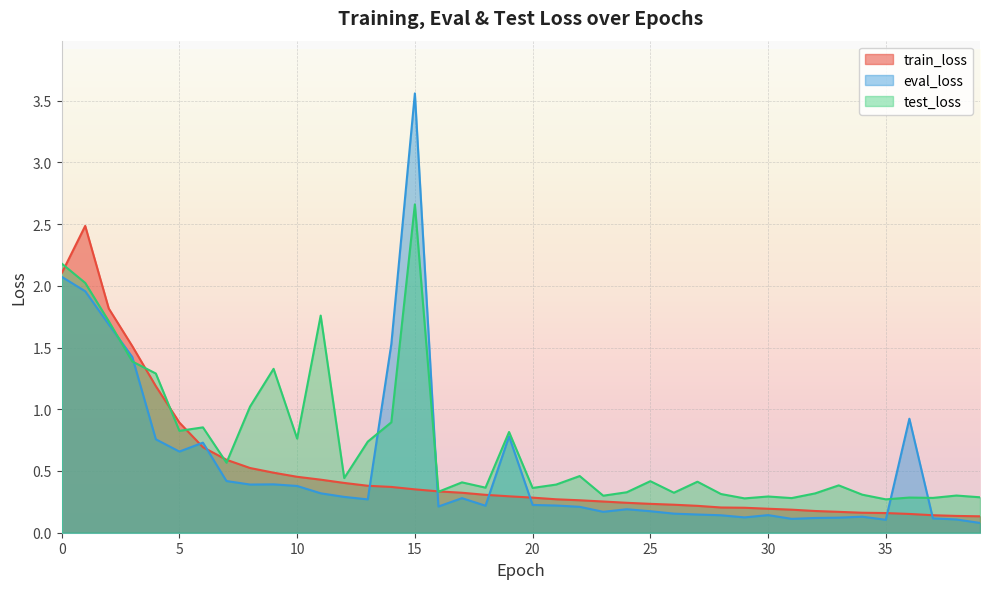

Reading left to right, list all the values displayed in this chart.

train_loss: 0=2.1	1=2.5	2=1.8	3=1.5	4=1.2	5=0.9	6=0.7	7=0.6	8=0.5	9=0.5	10=0.5	11=0.4	12=0.4	13=0.4	14=0.4	15=0.4	16=0.3	17=0.3	18=0.3	19=0.3	20=0.3	21=0.3	22=0.3	23=0.3	24=0.2	25=0.2	26=0.2	27=0.2	28=0.2	29=0.2	30=0.2	31=0.2	32=0.2	33=0.2	34=0.2	35=0.2	36=0.2	37=0.1	38=0.1	39=0.1
eval_loss: 0=2.1	1=2.0	2=1.7	3=1.4	4=0.8	5=0.7	6=0.7	7=0.4	8=0.4	9=0.4	10=0.4	11=0.3	12=0.3	13=0.3	14=1.5	15=3.6	16=0.2	17=0.3	18=0.2	19=0.8	20=0.2	21=0.2	22=0.2	23=0.2	24=0.2	25=0.2	26=0.2	27=0.1	28=0.1	29=0.1	30=0.1	31=0.1	32=0.1	33=0.1	34=0.1	35=0.1	36=0.9	37=0.1	38=0.1	39=0.1
test_loss: 0=2.2	1=2.0	2=1.7	3=1.4	4=1.3	5=0.8	6=0.9	7=0.6	8=1.0	9=1.3	10=0.8	11=1.8	12=0.4	13=0.7	14=0.9	15=2.7	16=0.3	17=0.4	18=0.4	19=0.8	20=0.4	21=0.4	22=0.5	23=0.3	24=0.3	25=0.4	26=0.3	27=0.4	28=0.3	29=0.3	30=0.3	31=0.3	32=0.3	33=0.4	34=0.3	35=0.3	36=0.3	37=0.3	38=0.3	39=0.3